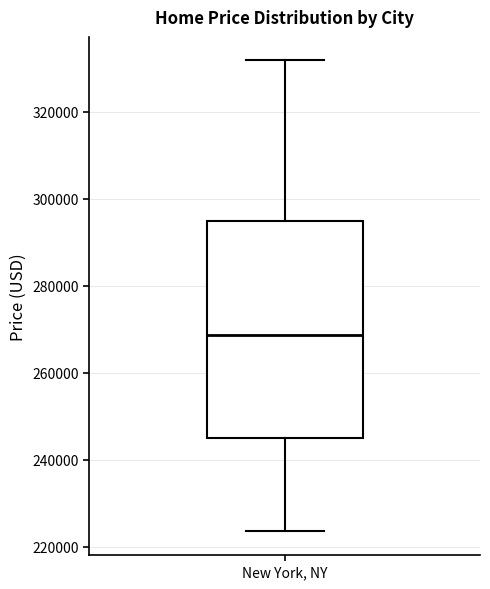

Read this box plot against the y-axis: the position of the median line, the range covered by the box, and the ends of both whiskers. The values are not printed on the chart, so give them approximately, as read against the axis.

median 268000, box 246000 to 294000, whiskers 224000 to 332000